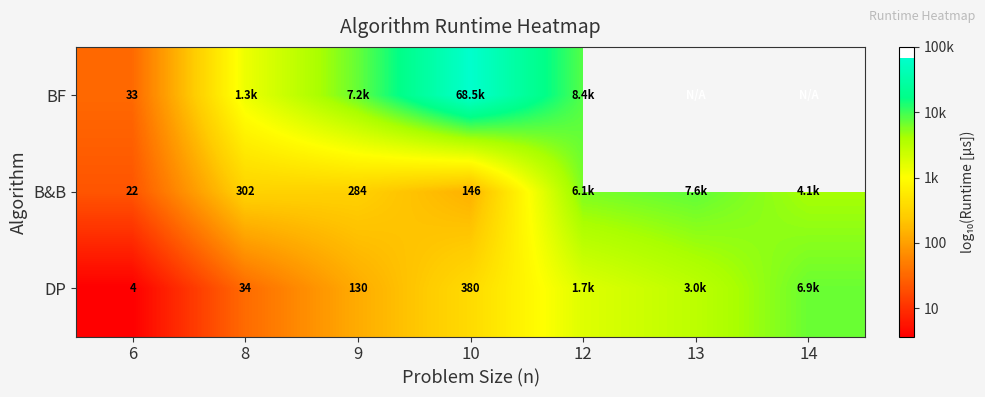

Rank the series at 6 from lowest to highest value.

DP, B&B, BF